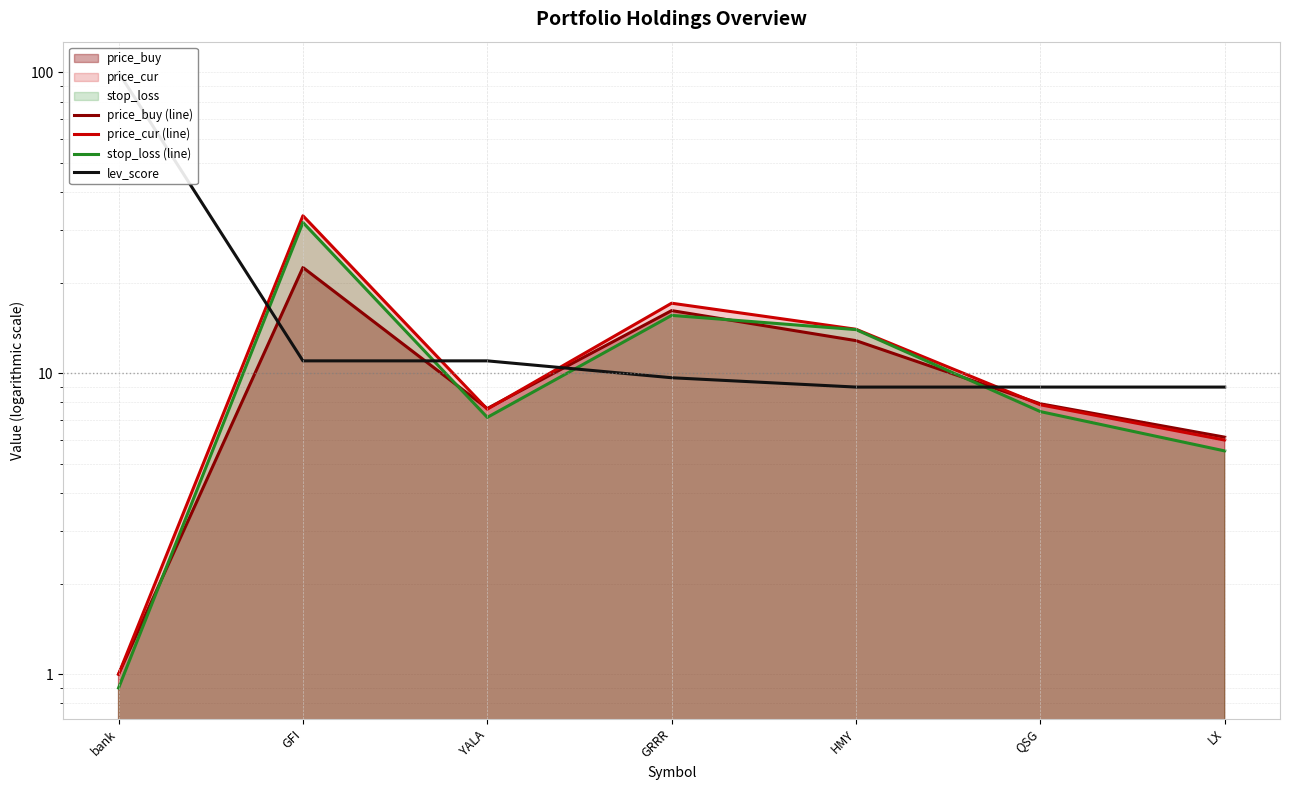

Which series has the largest total across all categories?

lev_score